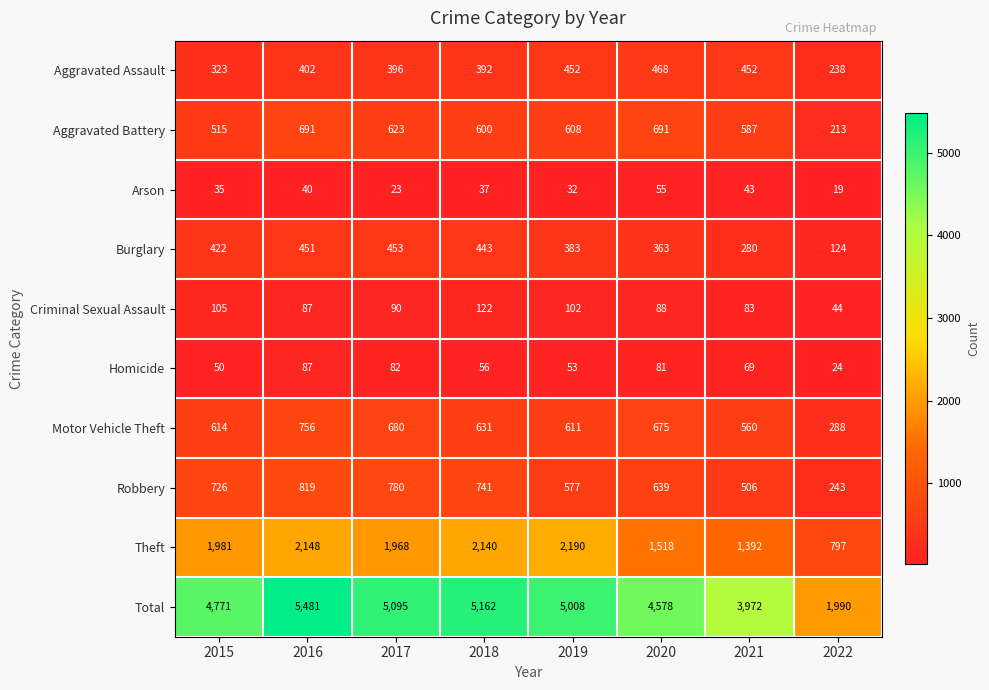

How many categories are shown in the chart?

8